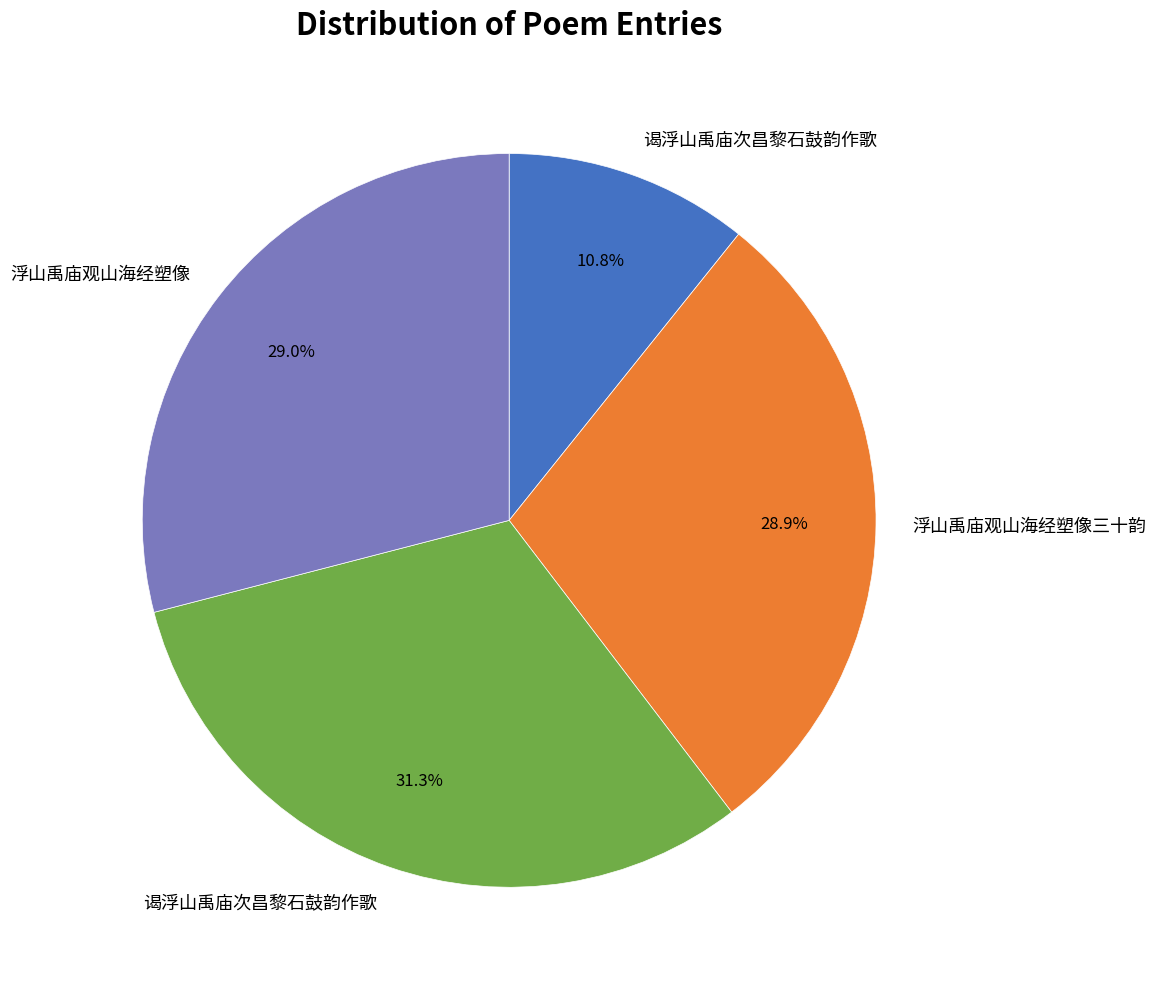

How many segments does this pie chart have?

4